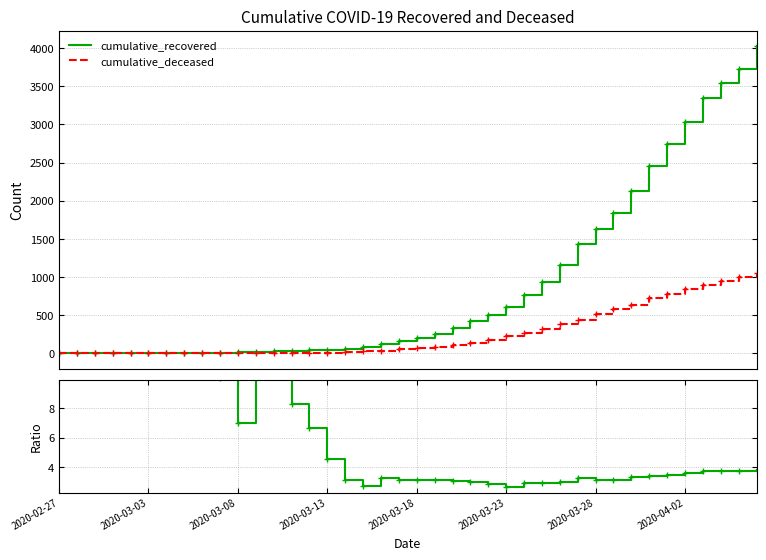

Which series has the largest total across all categories?

cumulative_recovered